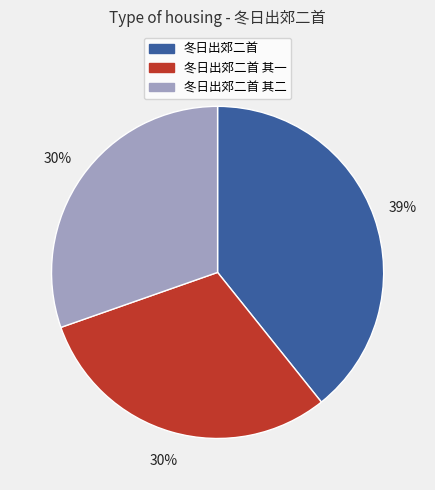

Is the sum of 冬日出郊二首 其一 and 冬日出郊二首 其二 greater than half?

Yes